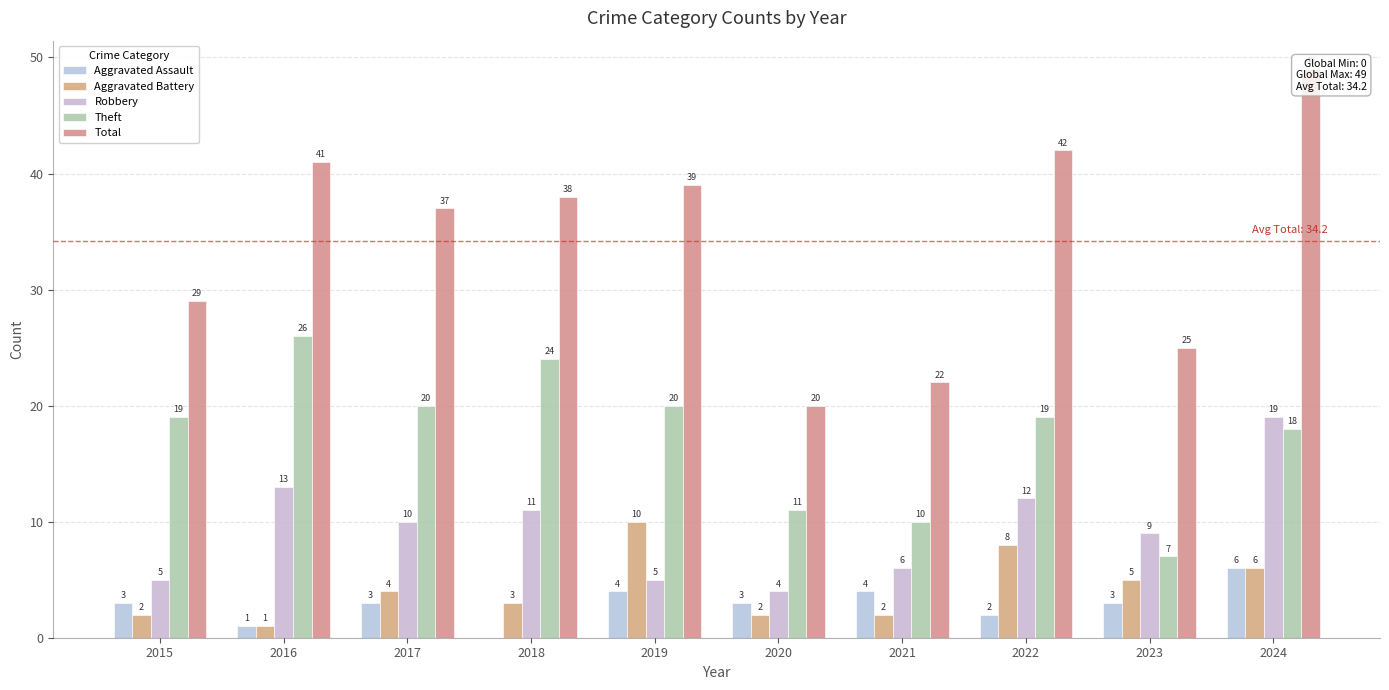

At which category is the sum across all series the highest?

2024